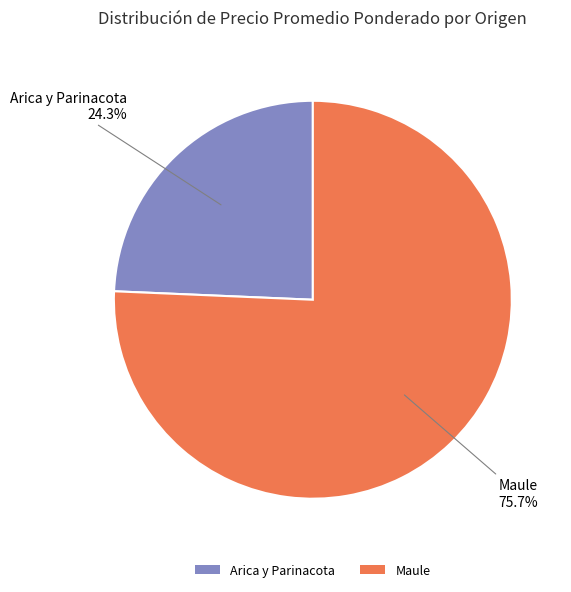

Does any single category account for the majority?

Yes